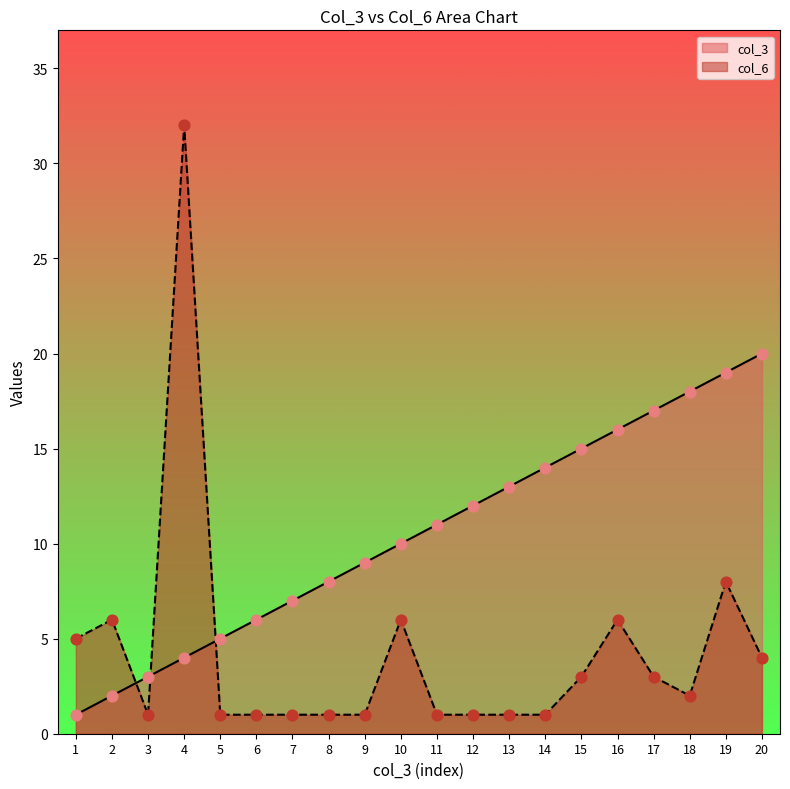

Which series has the largest total across all categories?

col_3